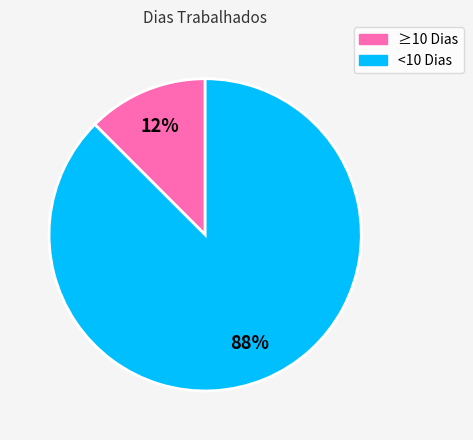

To the nearest percent, what is the average slice percentage?

50%